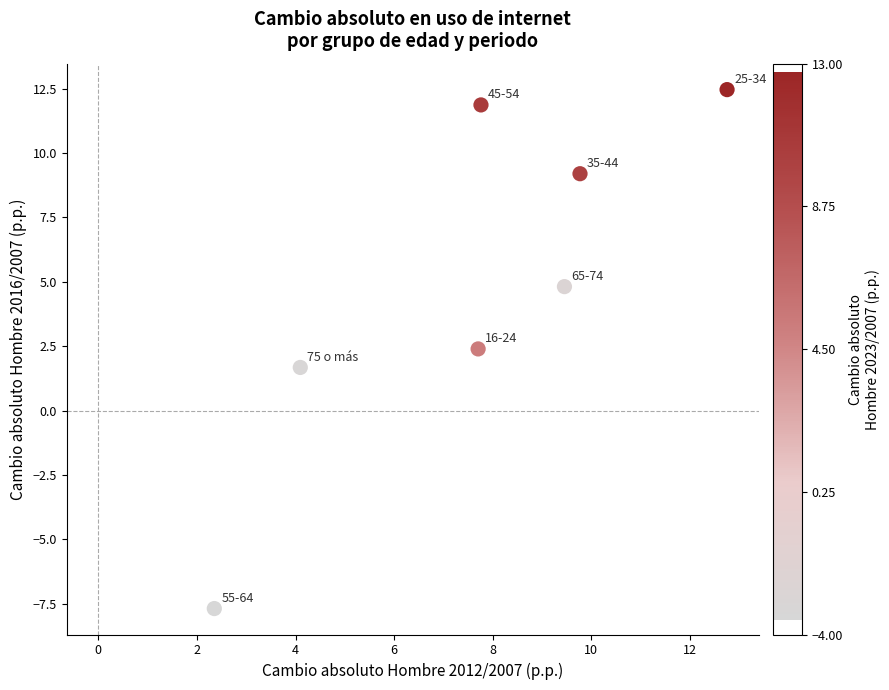

What is the range of X values (max minus min)?

10.4